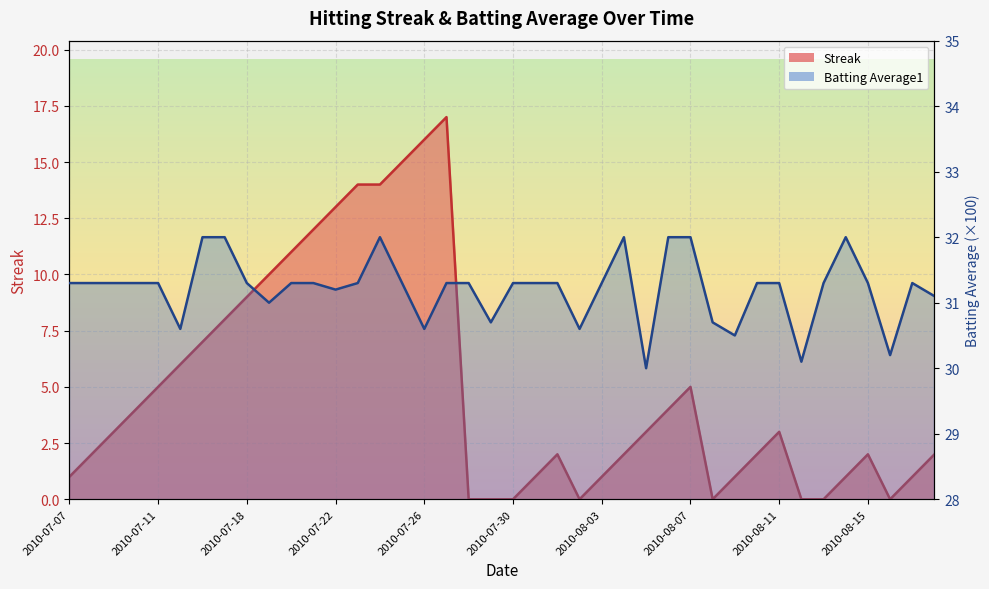

Between 2010-08-15 and 2010-07-16, which is larger?

2010-07-16